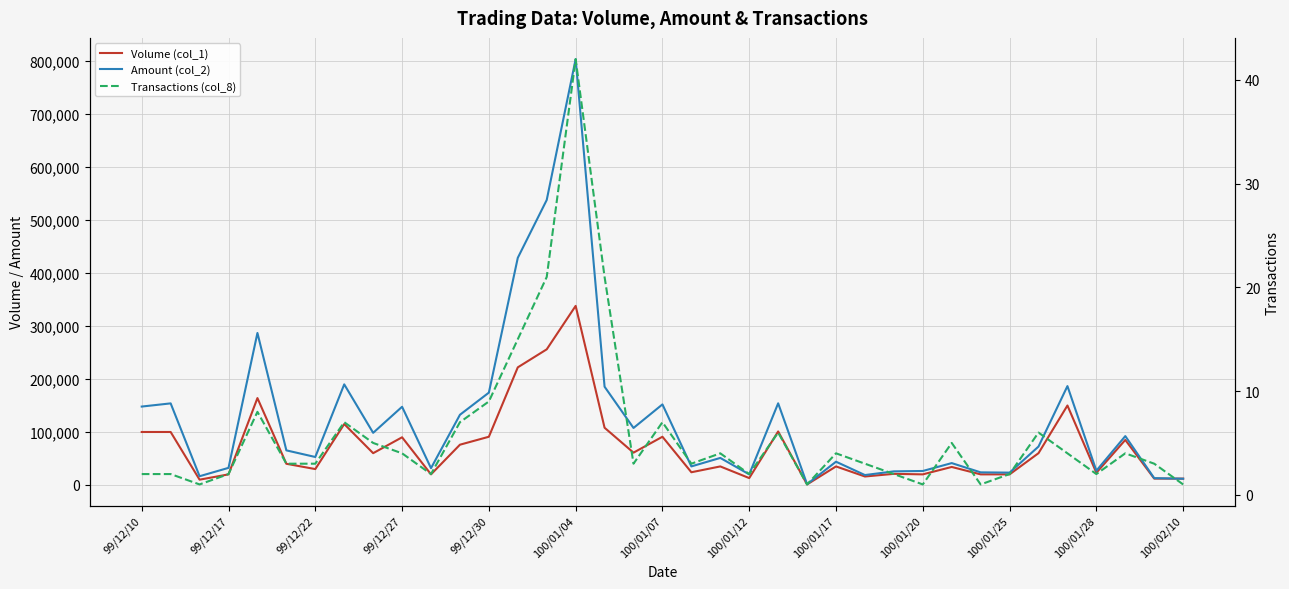

Where does the Volume (col_1) series first go above 40000?

99/12/10